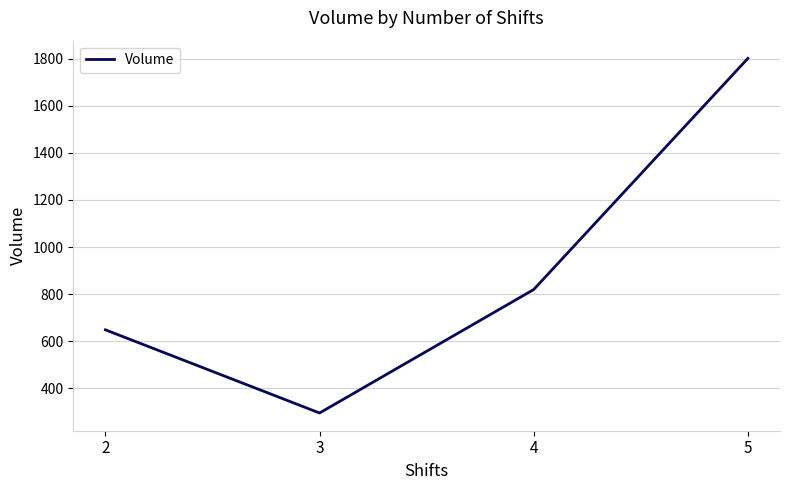

Which has a higher value, 4 or 2?

4